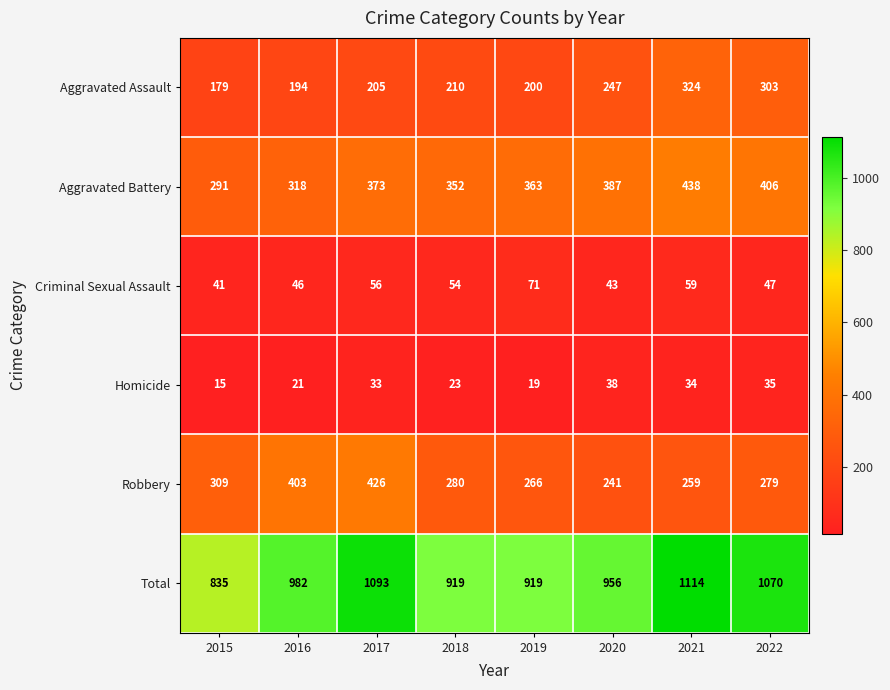

Between 2016 and 2019, which series saw the biggest shift?

Robbery